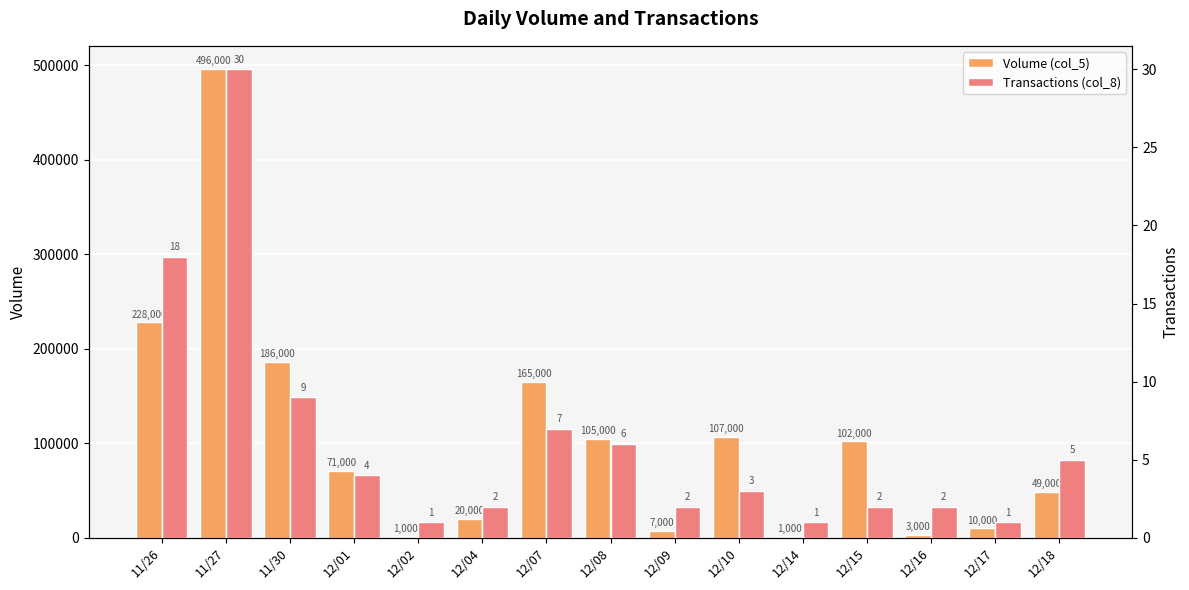

At how many categories does at least one series exceed 490382?

1